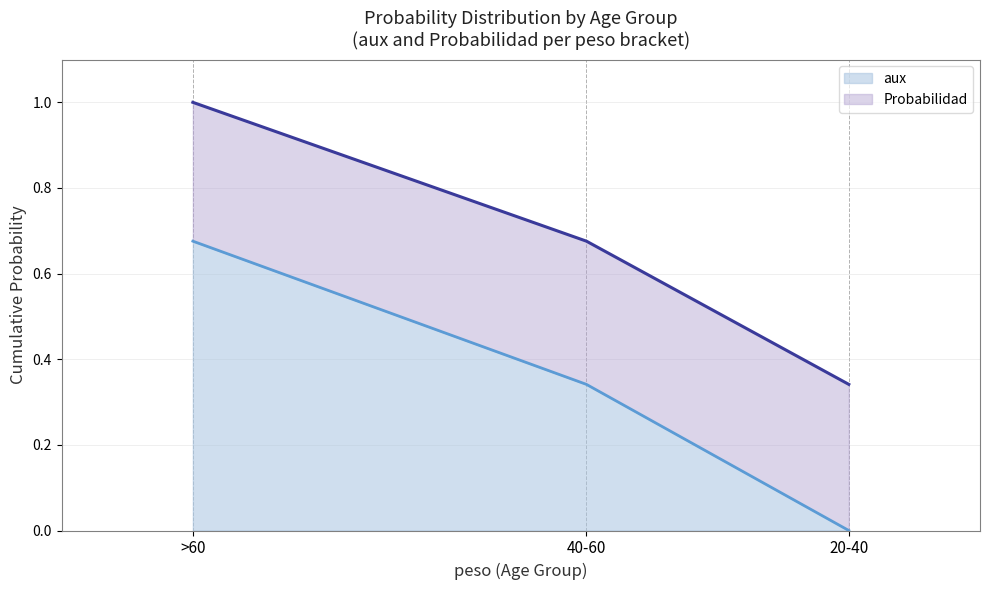

What is the difference between the aux values at 20-40 and >60?

0.7